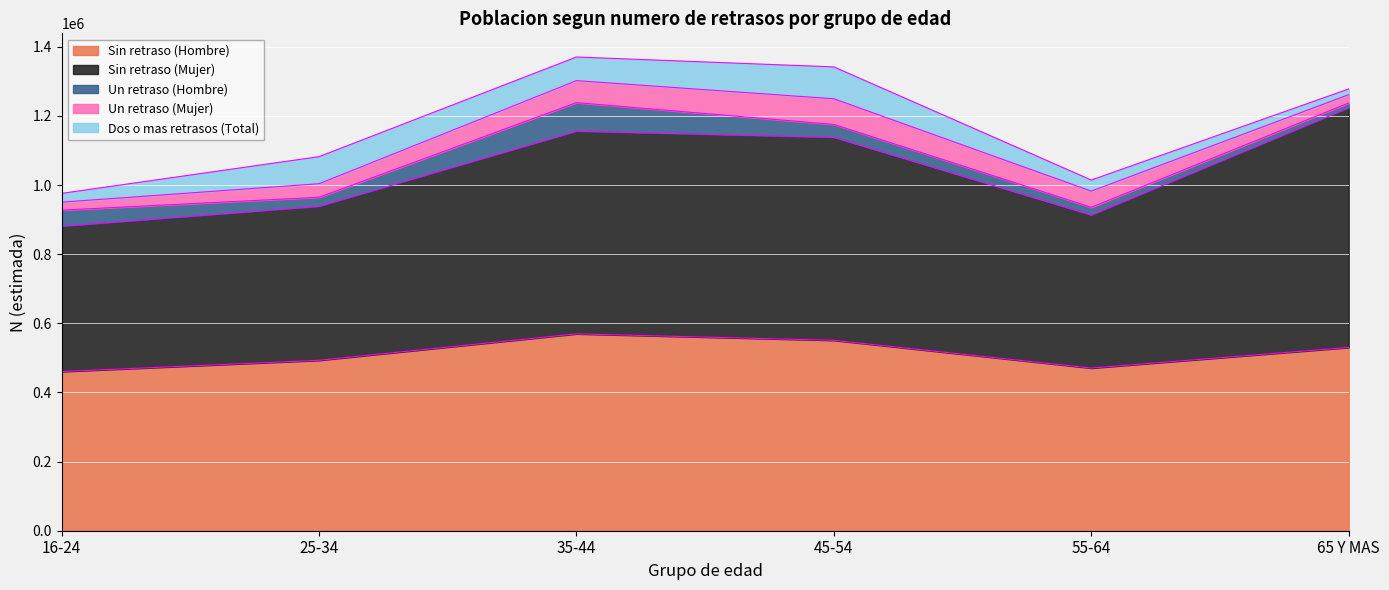

Reading left to right, what are all the values shown in this chart?

Sin retraso (Hombre): 16-24=460381	25-34=492997	35-44=569503	45-54=550769	55-64=470555	65 Y MAS=530174
Sin retraso (Mujer): 16-24=420314	25-34=445154	35-44=586077	45-54=586988	55-64=442596	65 Y MAS=692974
Un retraso (Hombre): 16-24=46682	25-34=26394	35-44=82757	45-54=37514	55-64=22392	65 Y MAS=14147
Un retraso (Mujer): 16-24=23150	25-34=39235	35-44=63610	45-54=74165	55-64=46758	65 Y MAS=24068
Dos o mas retrasos (Total): 16-24=25311	25-34=78291	35-44=68328	45-54=92278	55-64=32106	65 Y MAS=16544